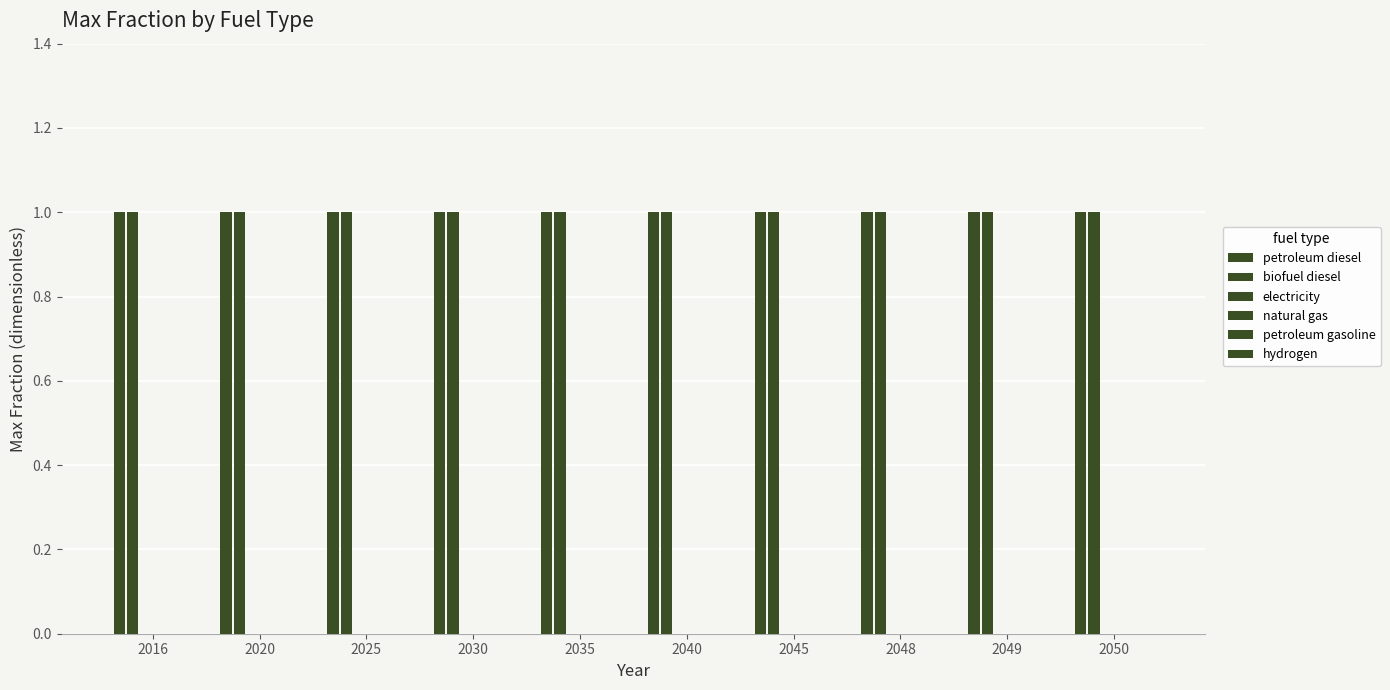

How many distinct data groups are displayed?

6